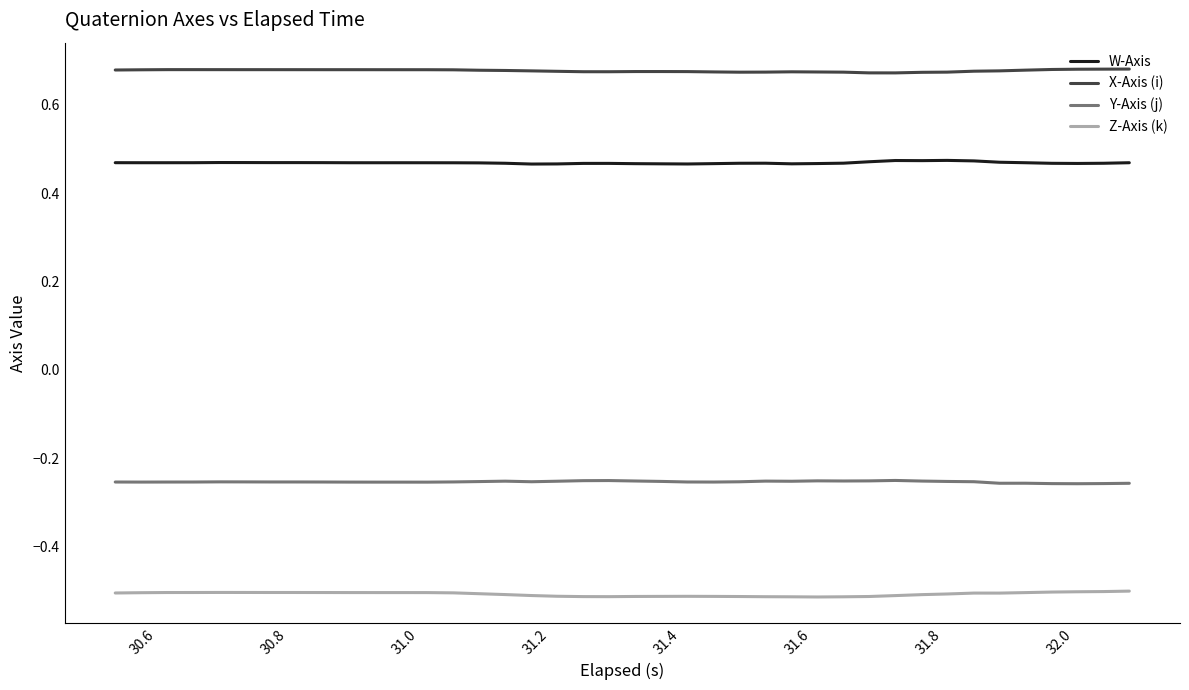

What are all the series names shown in the legend?

W-Axis, X-Axis (i), Y-Axis (j), Z-Axis (k)